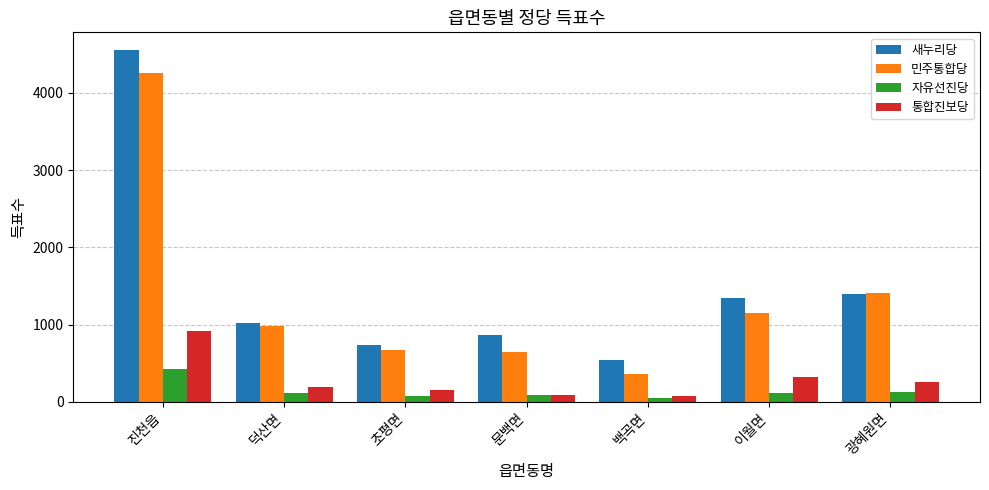

What is the difference between the 새누리당 values at 백곡면 and 광혜원면?

864